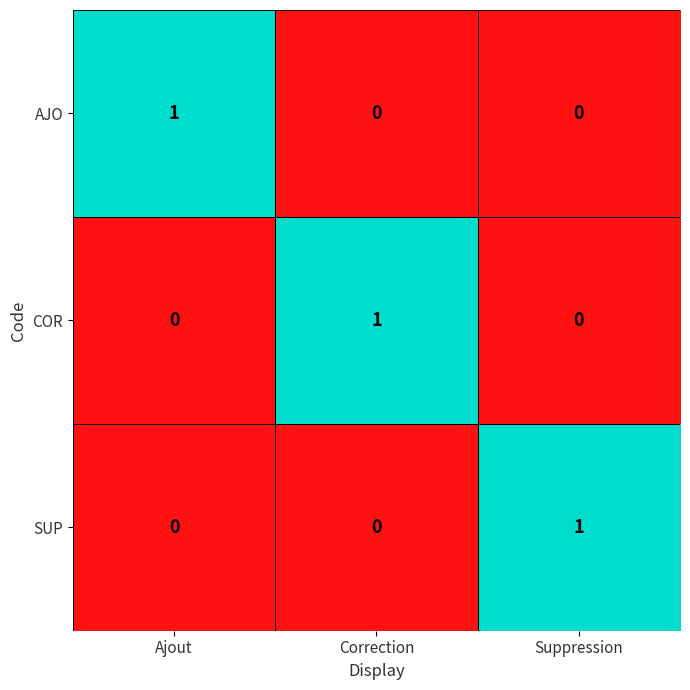

Count the SUP values in the range 0 to 1.

3